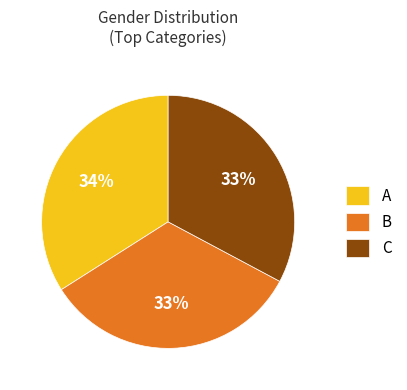

Approximately how many times larger is the value at A compared to C?

1.0